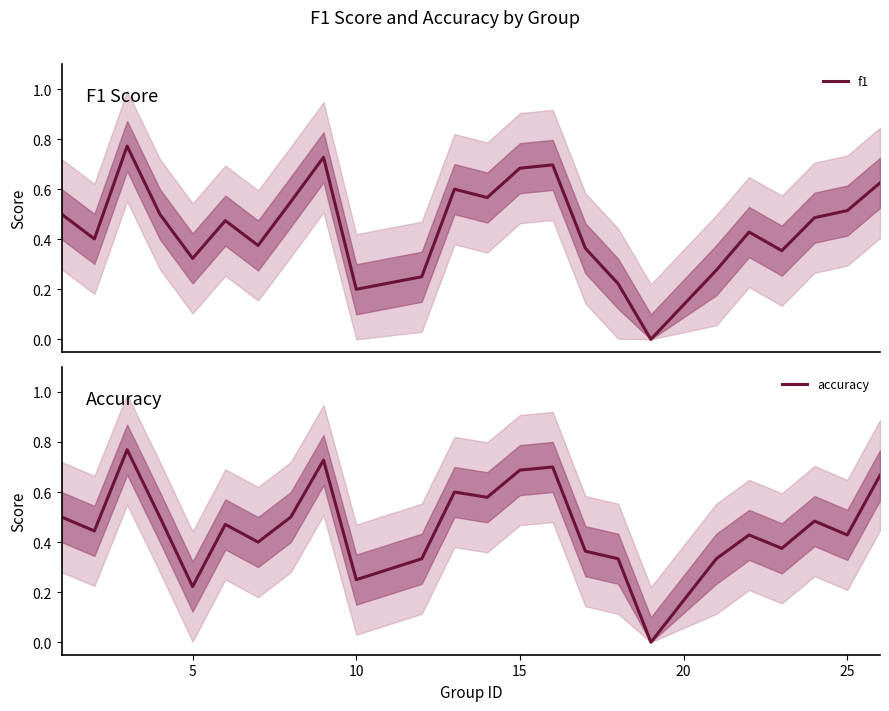

Is the value of accuracy at 11 greater than the value of f1 at 30?

Yes